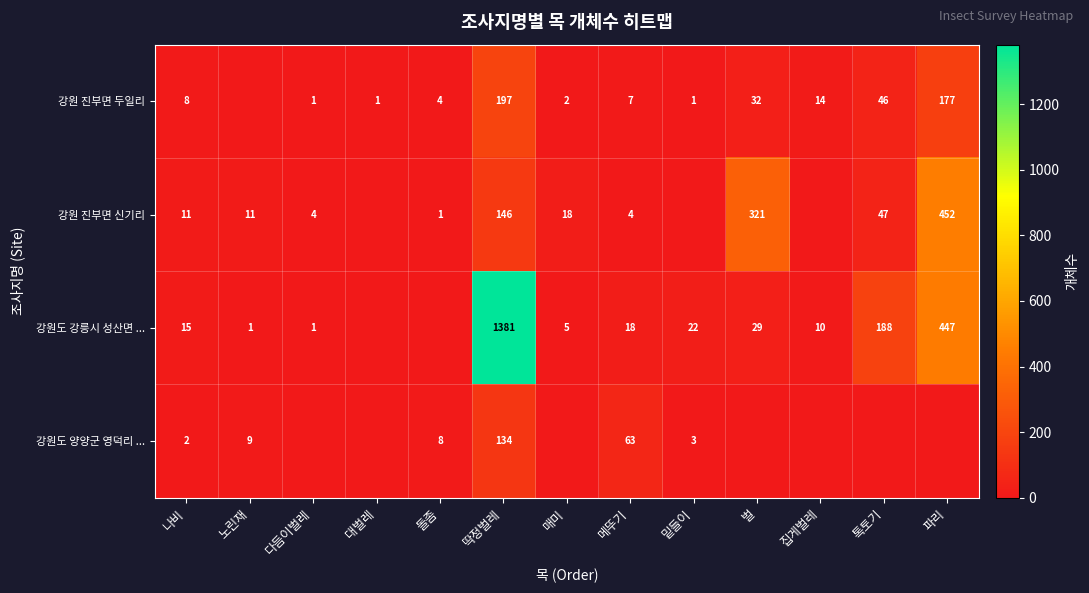

How many categories are shown in the chart?

13